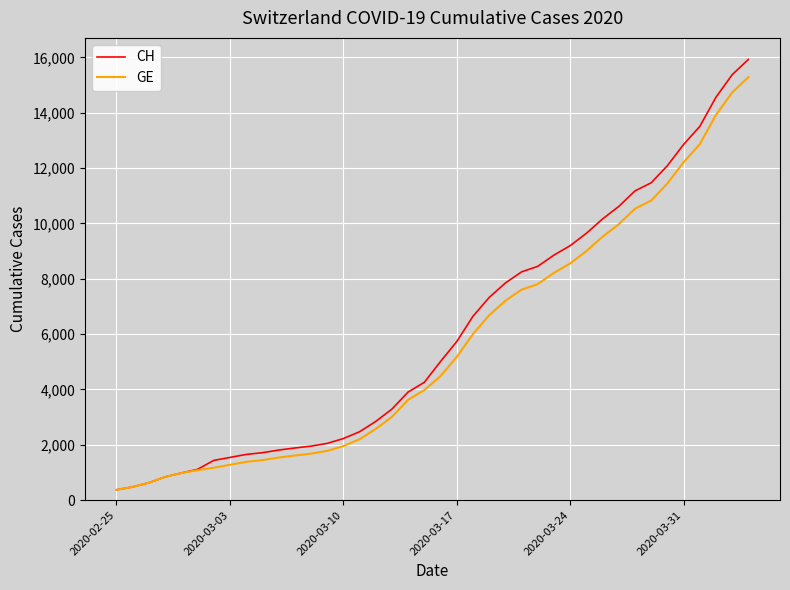

Which series has the largest range (max minus min)?

CH